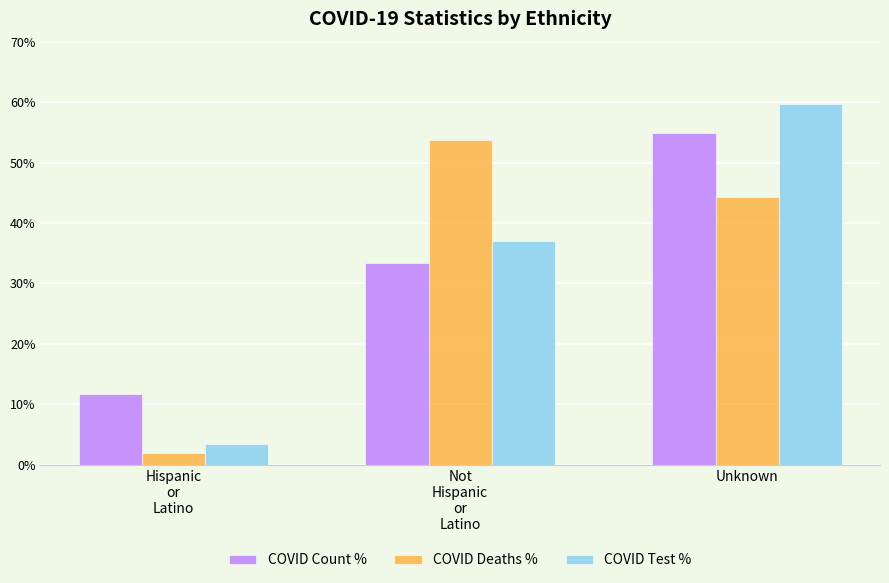

The value of COVID Count % at Hispanic
or
Latino is 11.6. True or false?

True